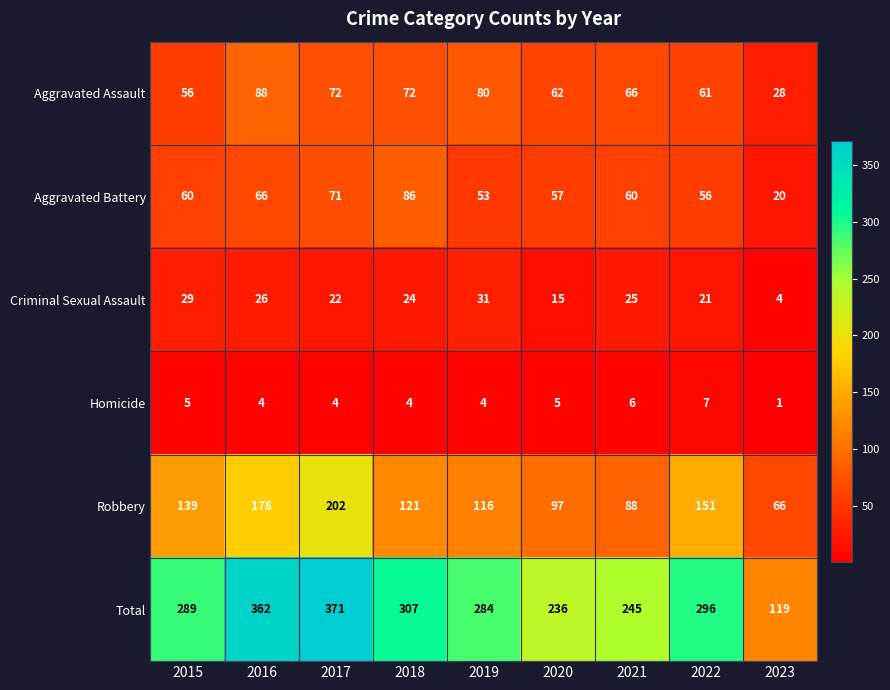

How many values in the Criminal Sexual Assault series are below 24?

4